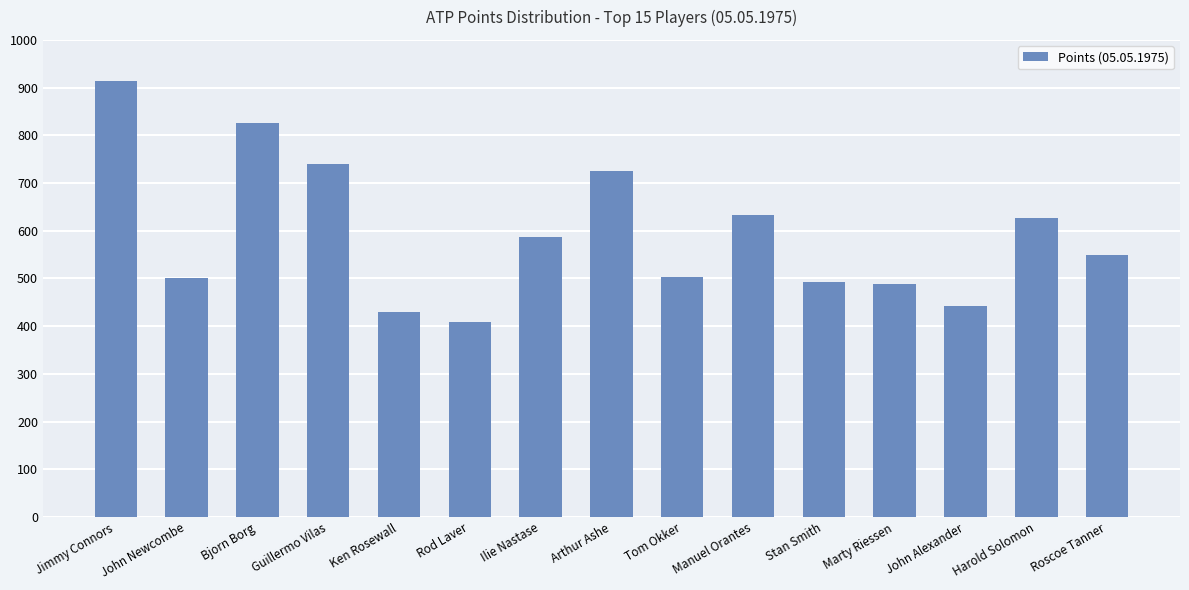

What is the sum of the values at Harold Solomon and Roscoe Tanner?

1177